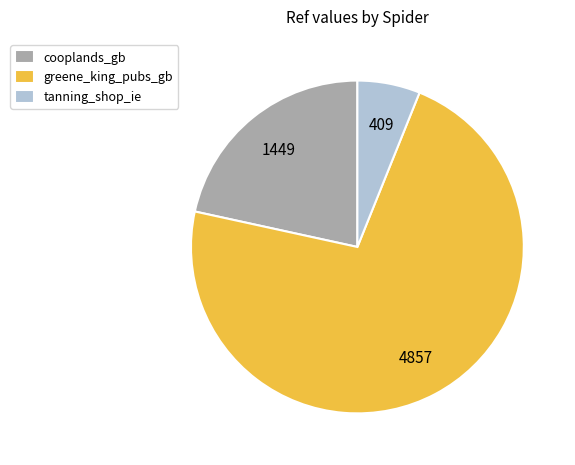

How many slices are in this pie chart?

3